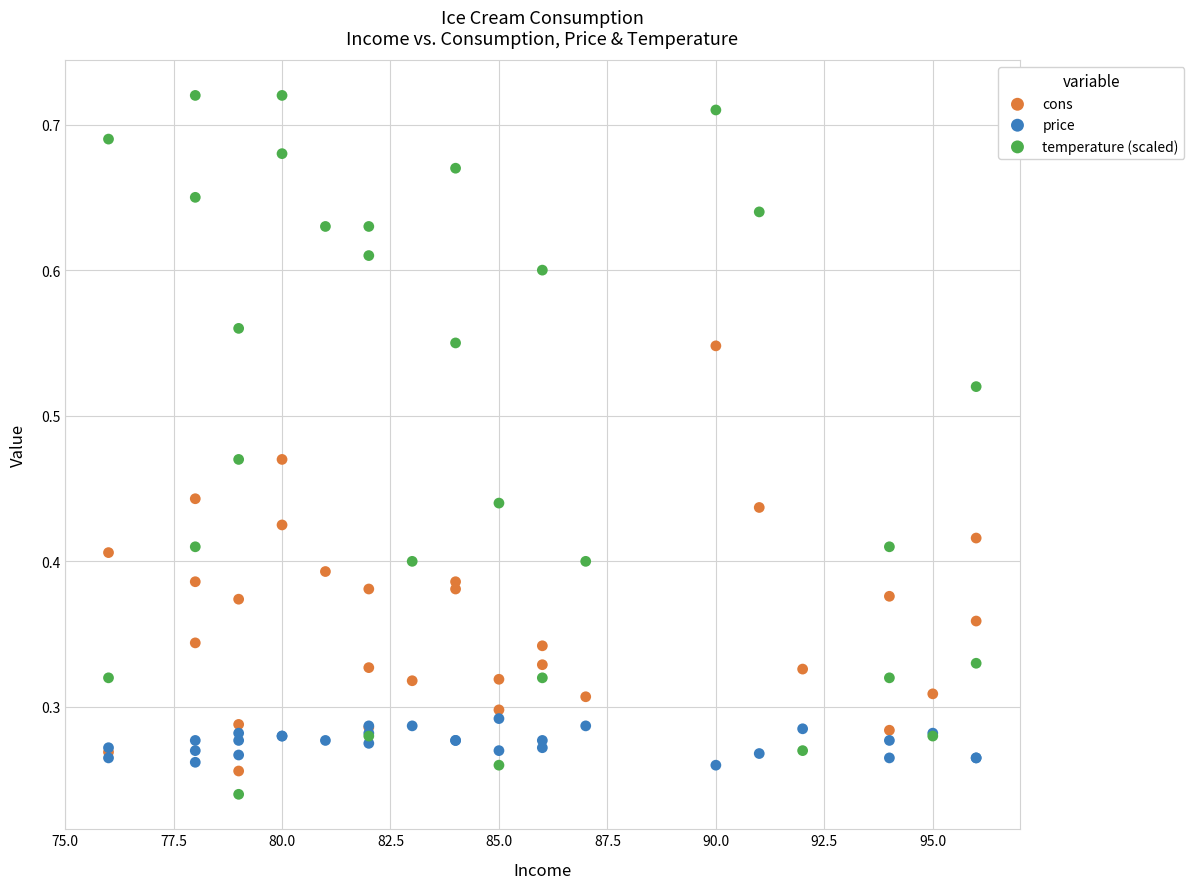

What are all the series names shown in the legend?

cons, price, temperature (scaled)